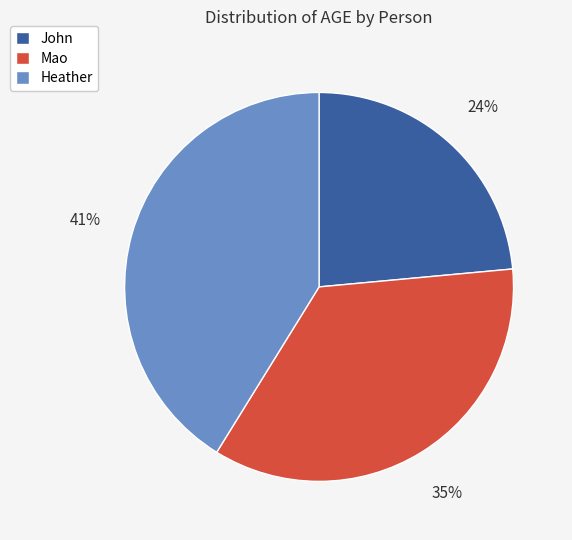

True or false: John accounts for 24% of the total.

True